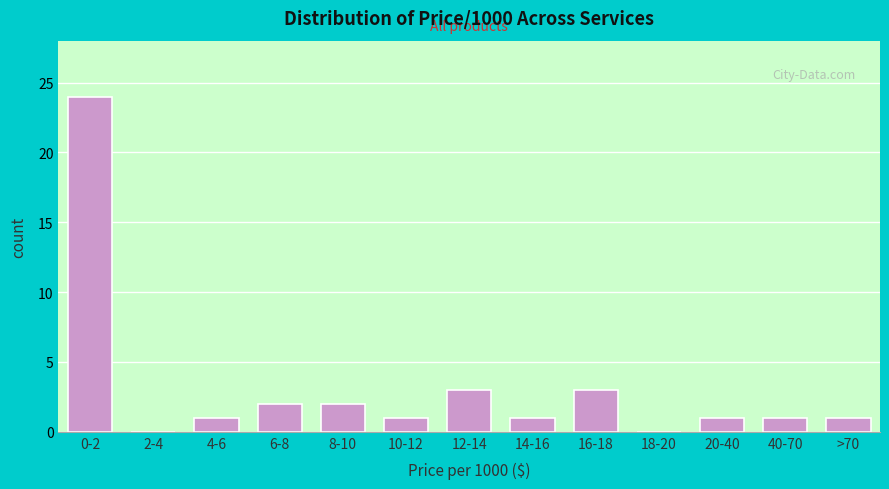

Reading right to left, transcribe all the data shown in this chart.

>70=1	40-70=1	20-40=1	18-20=0	16-18=3	14-16=1	12-14=3	10-12=1	8-10=2	6-8=2	4-6=1	2-4=0	0-2=24